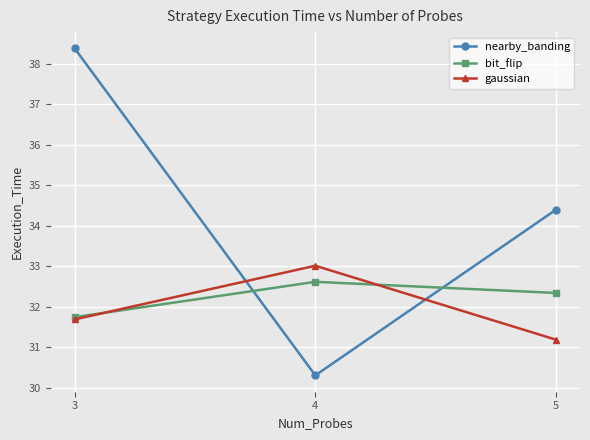

What are all the series names shown in the legend?

nearby_banding, bit_flip, gaussian